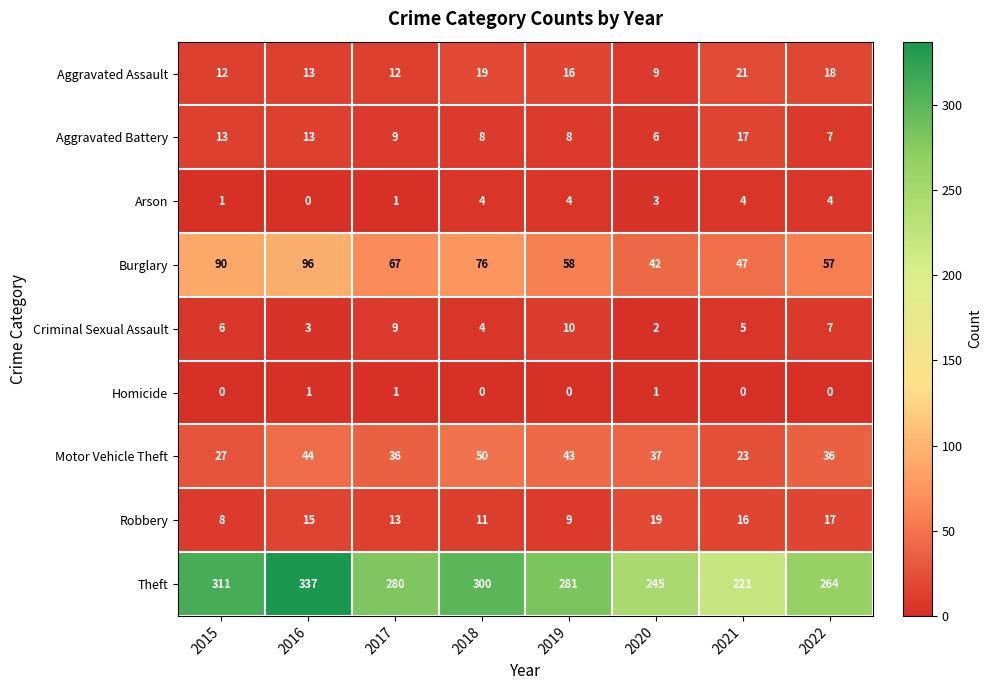

At which category is the sum across all series the highest?

2016